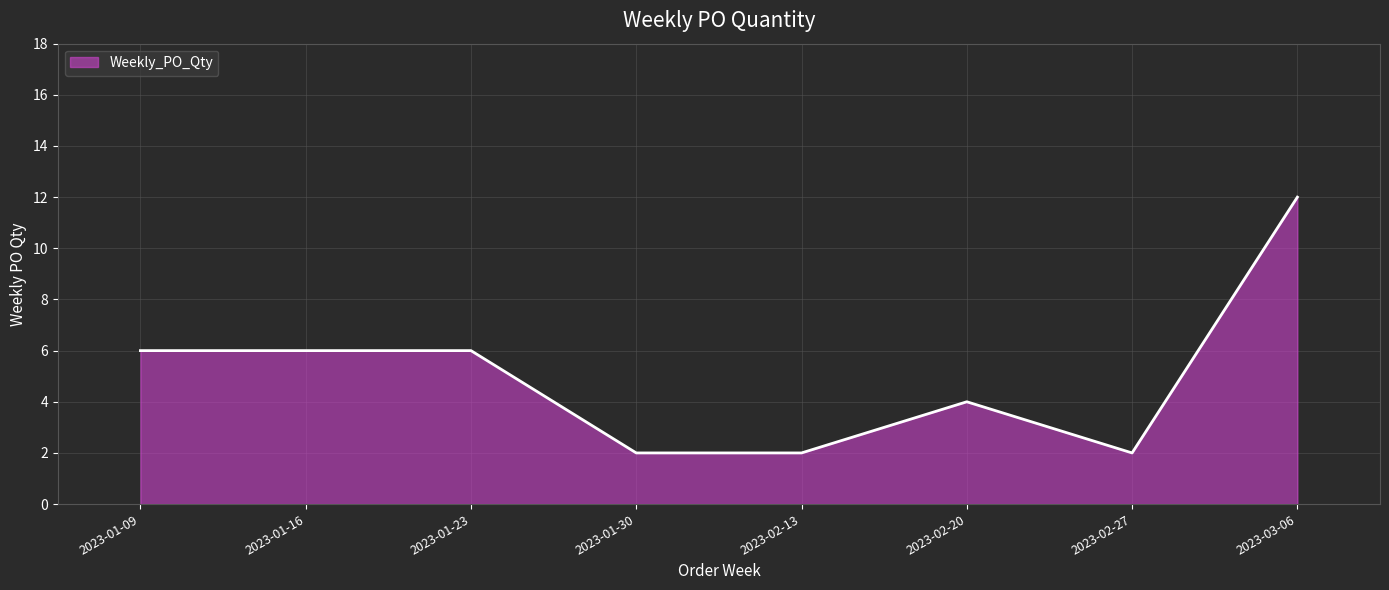

The value at 2023-01-30 is 3. True or false?

False